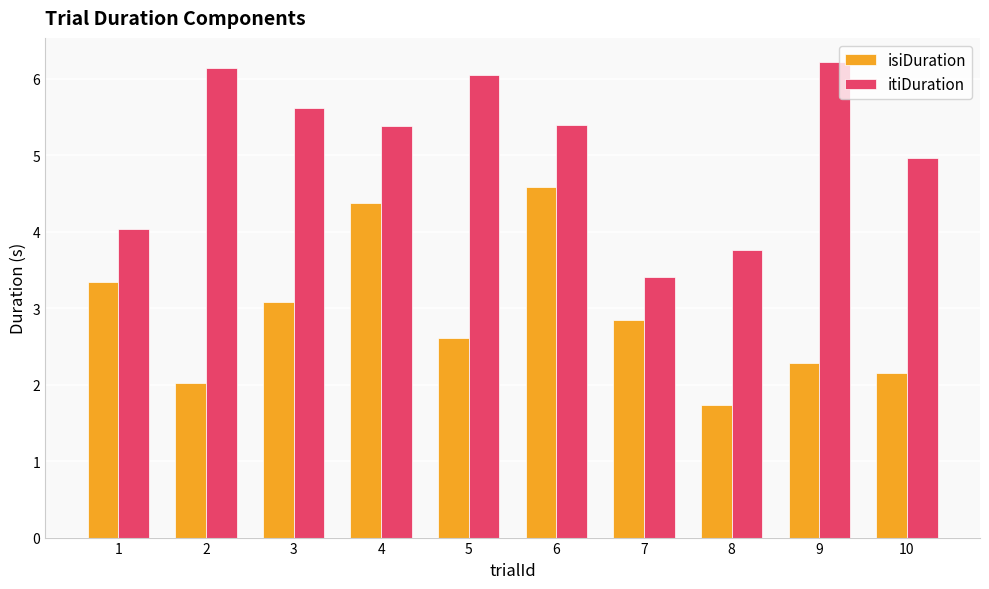

What is the greatest value displayed?

6.2